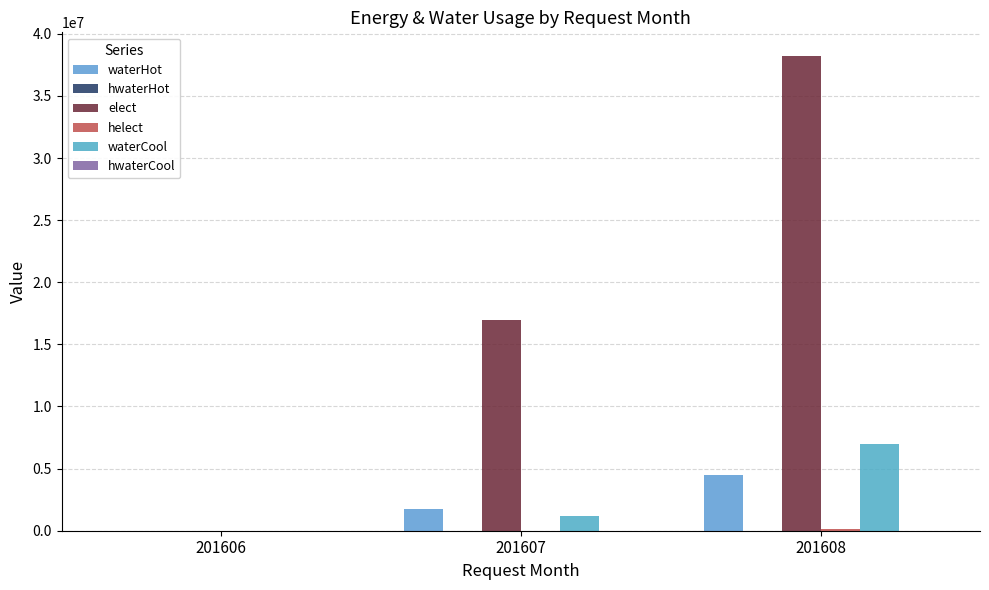

Is it true that hwaterHot equals 312 at 201607?

True